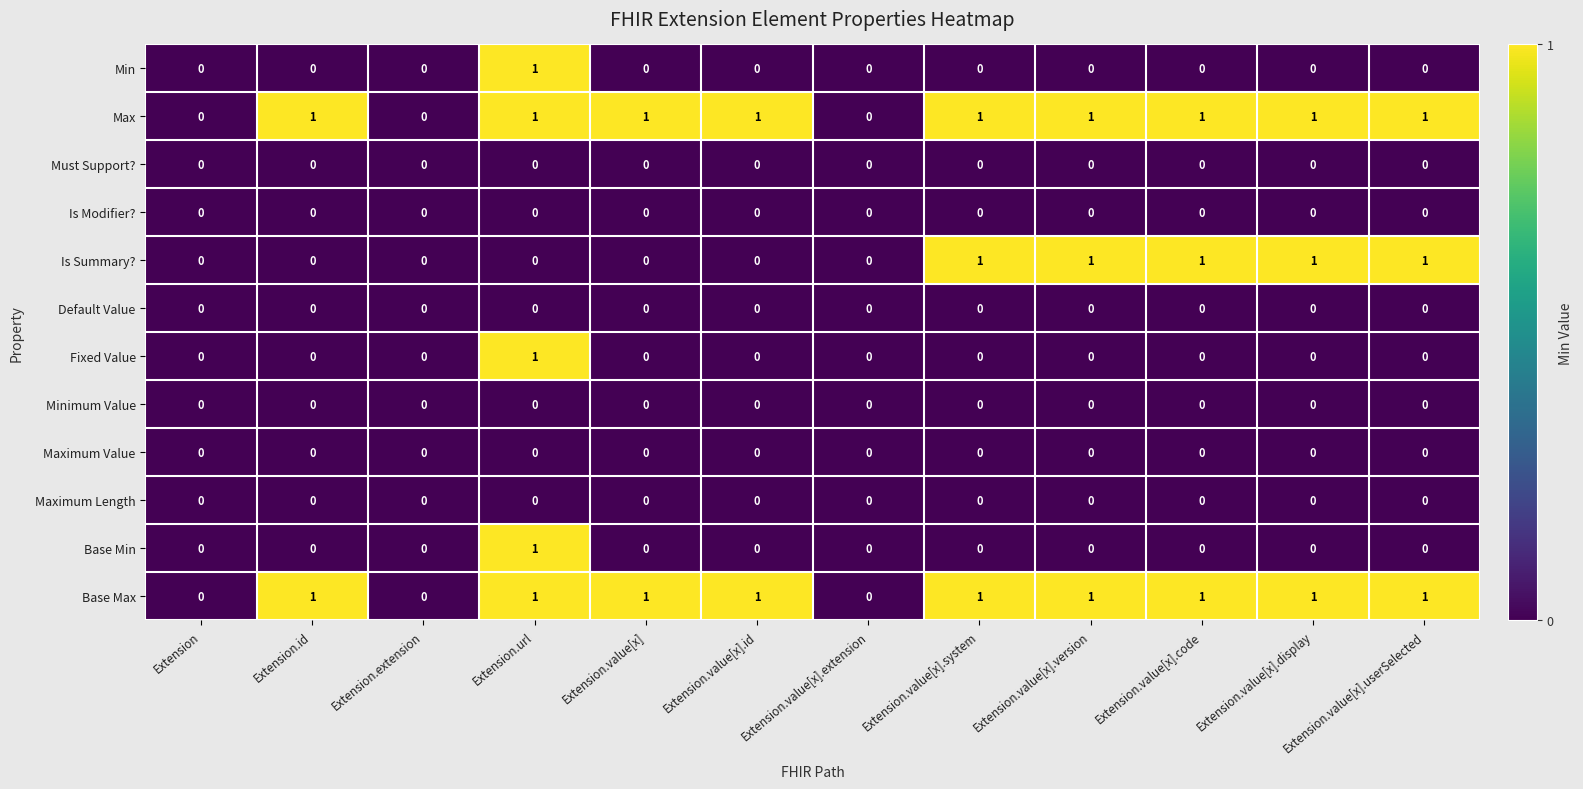

At which category is the sum across all series the highest?

Extension.url